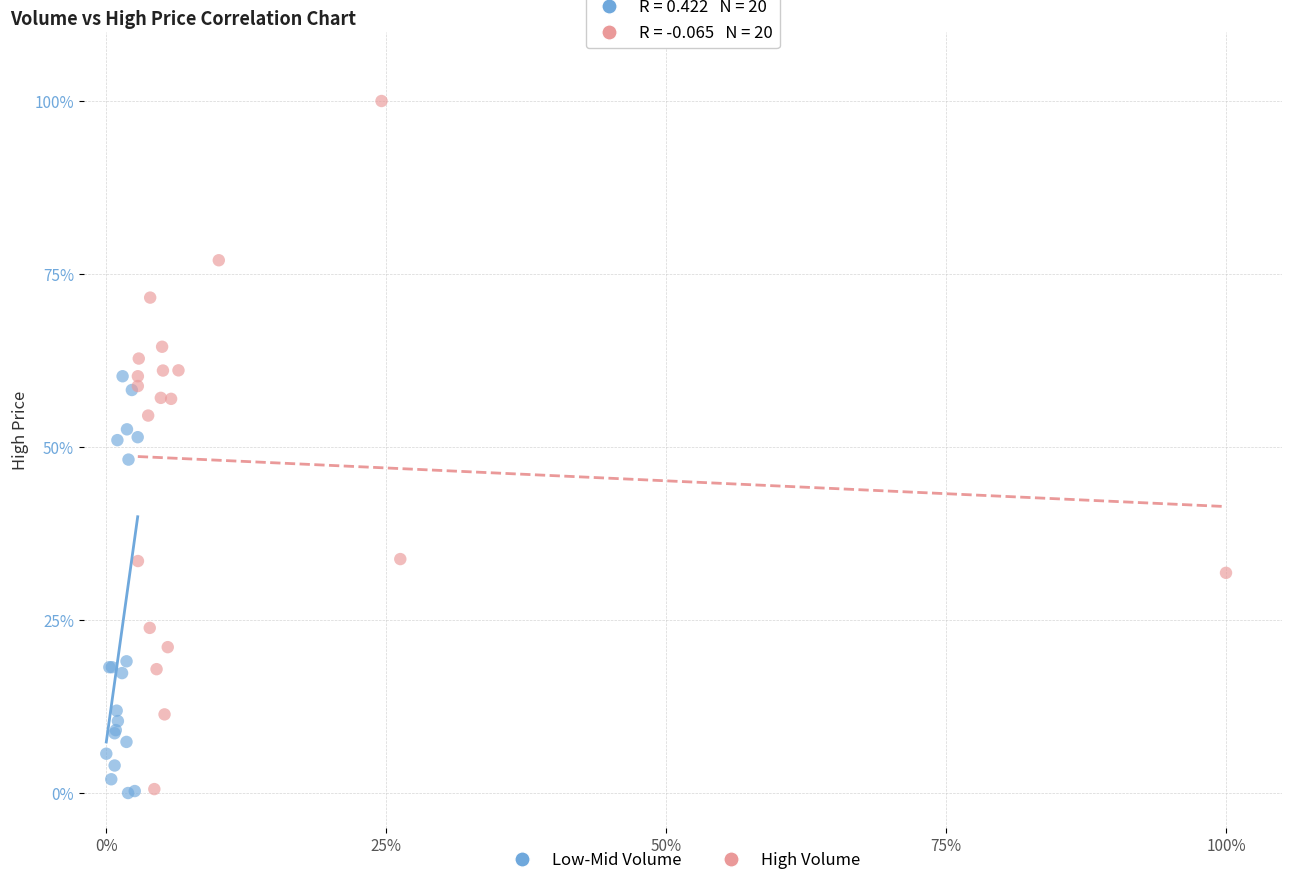

What are all the series names shown in the legend?

Low-Mid Volume, High Volume